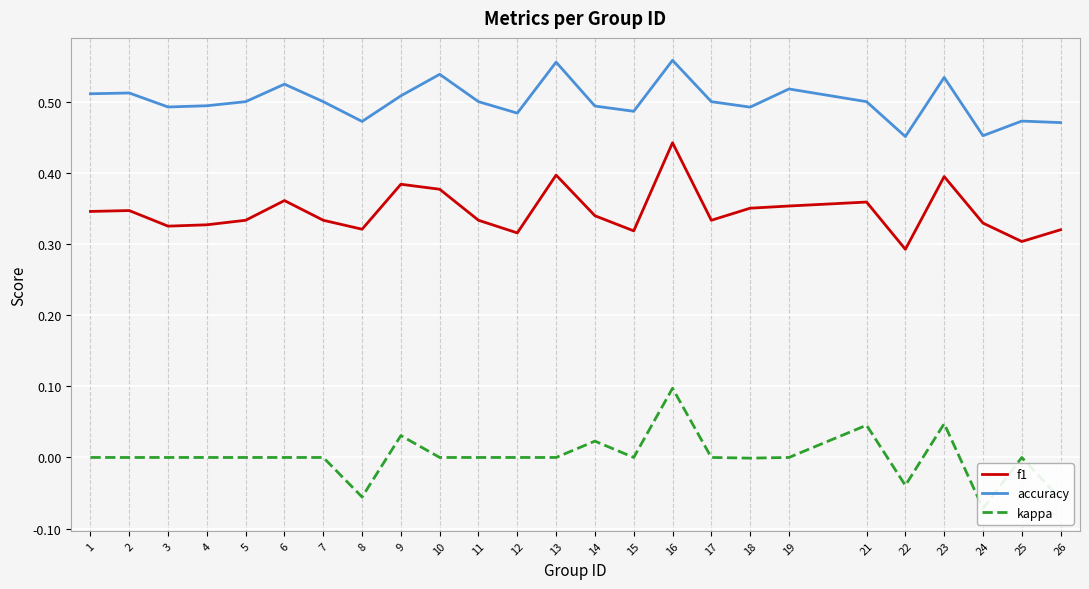

What is the total value across all series at 18?

0.8